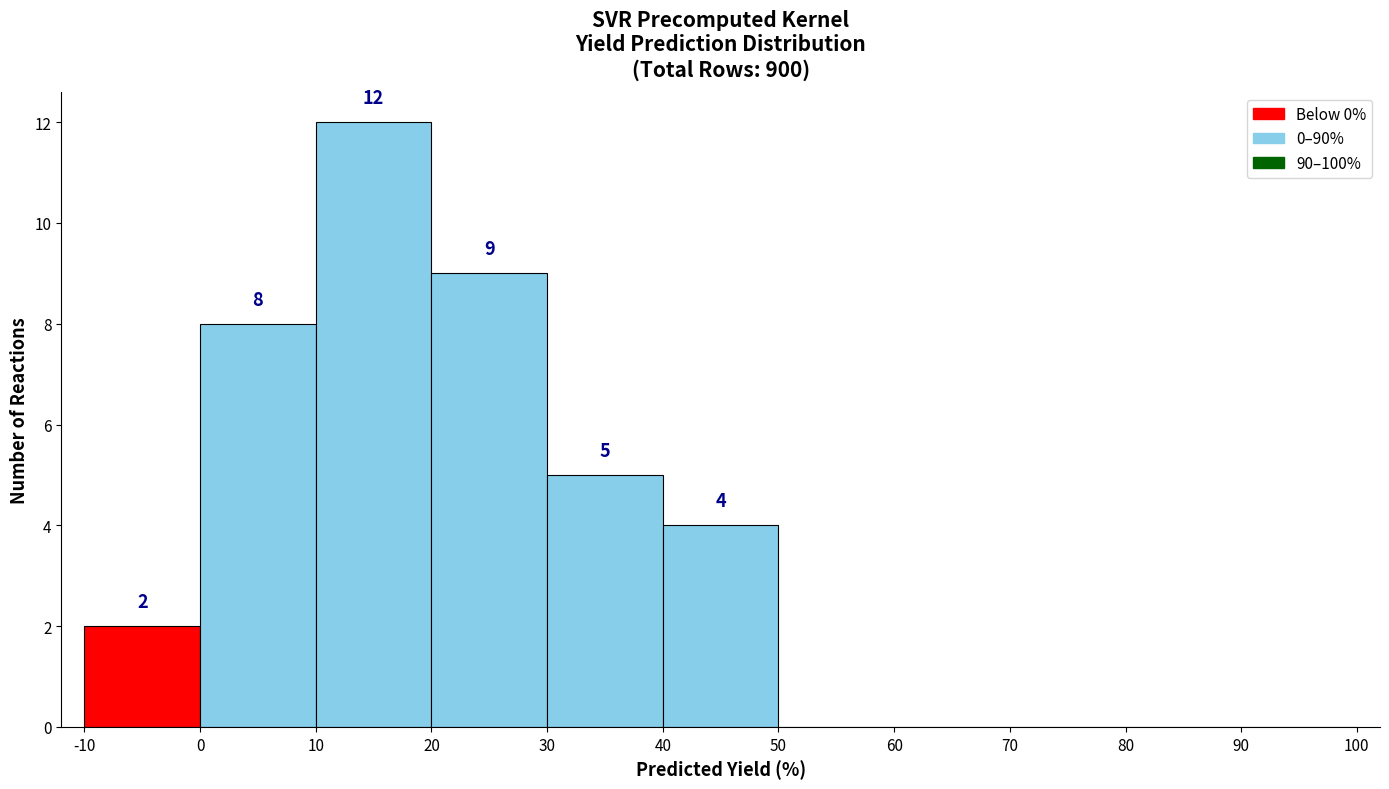

Which range on the x-axis has the tallest bar?

10 to 20